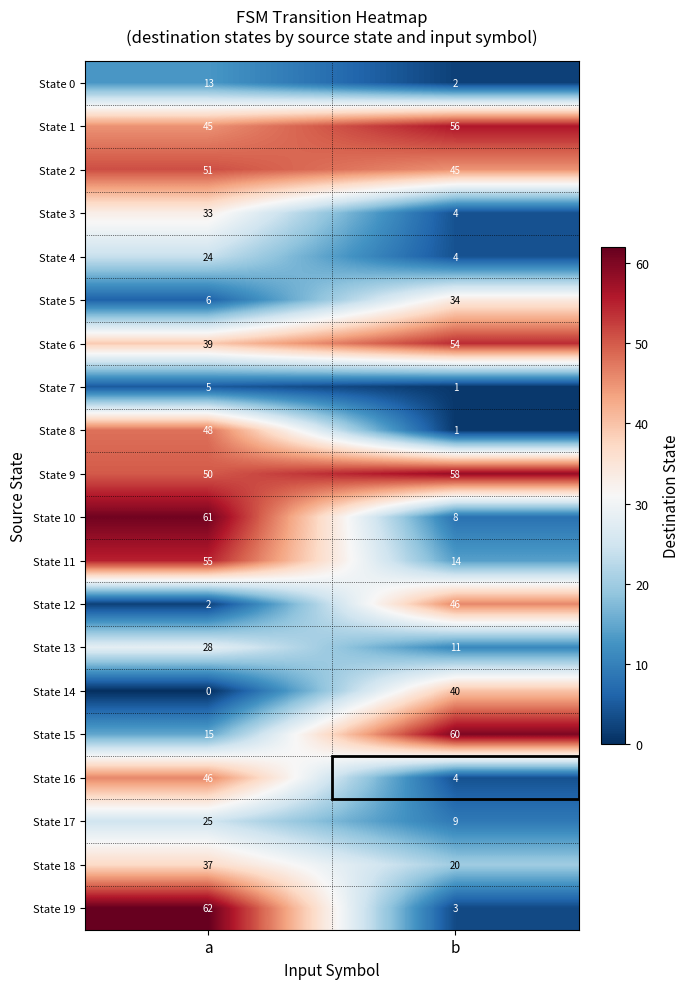

What is the maximum value shown in the chart?

62